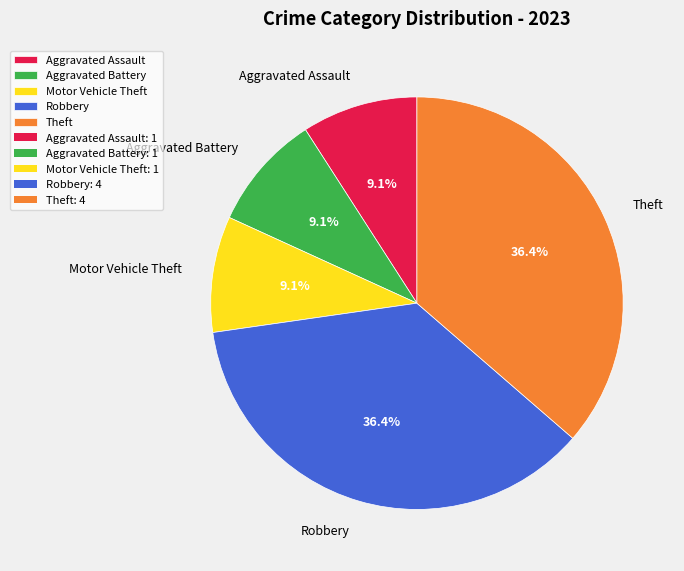

To the nearest percent, what percentage of the pie is Robbery?

36%